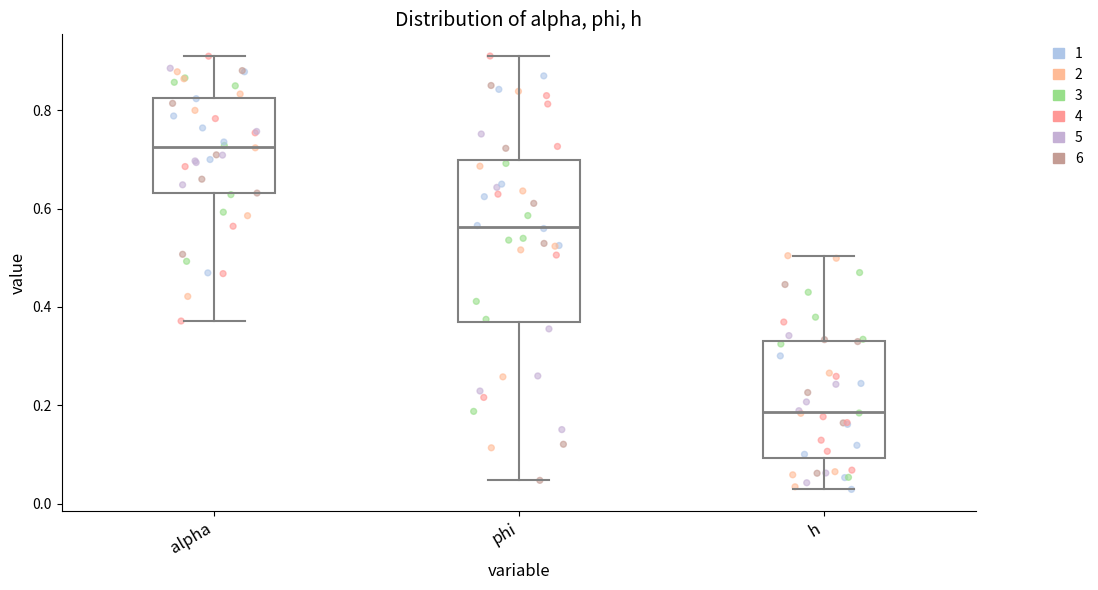

Where does the upper whisker of the box for alpha end on the y-axis? The values are not printed on the chart, so give them approximately, as read against the axis.

0.92